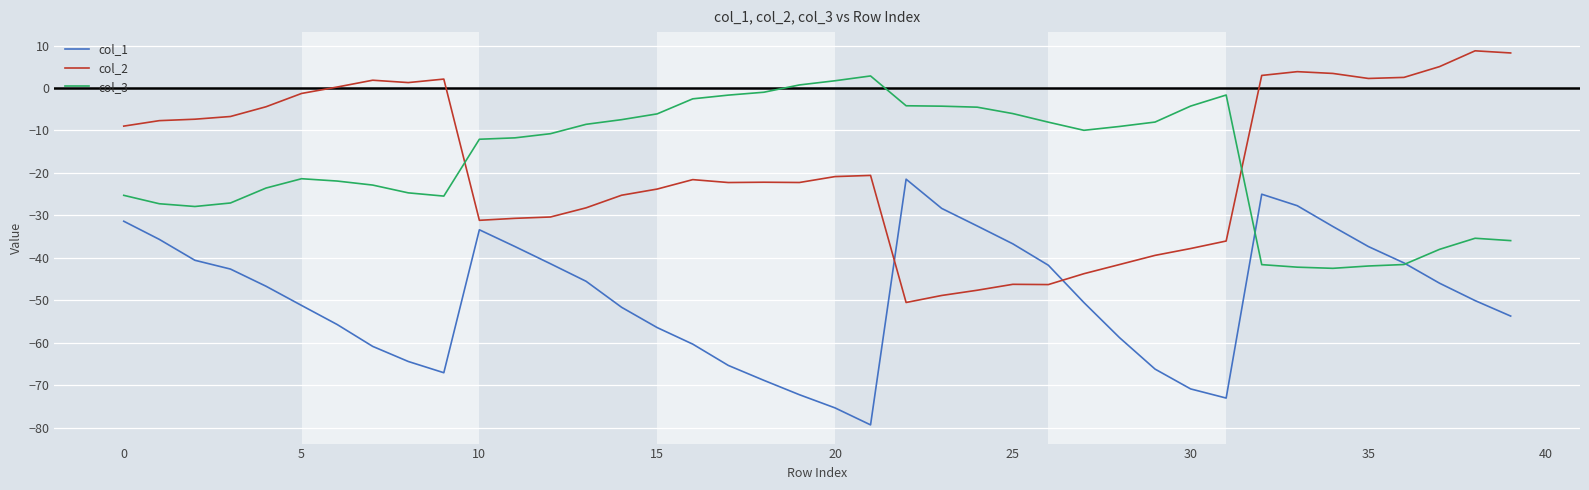

What is the average value of the col_1 series?

-49.4